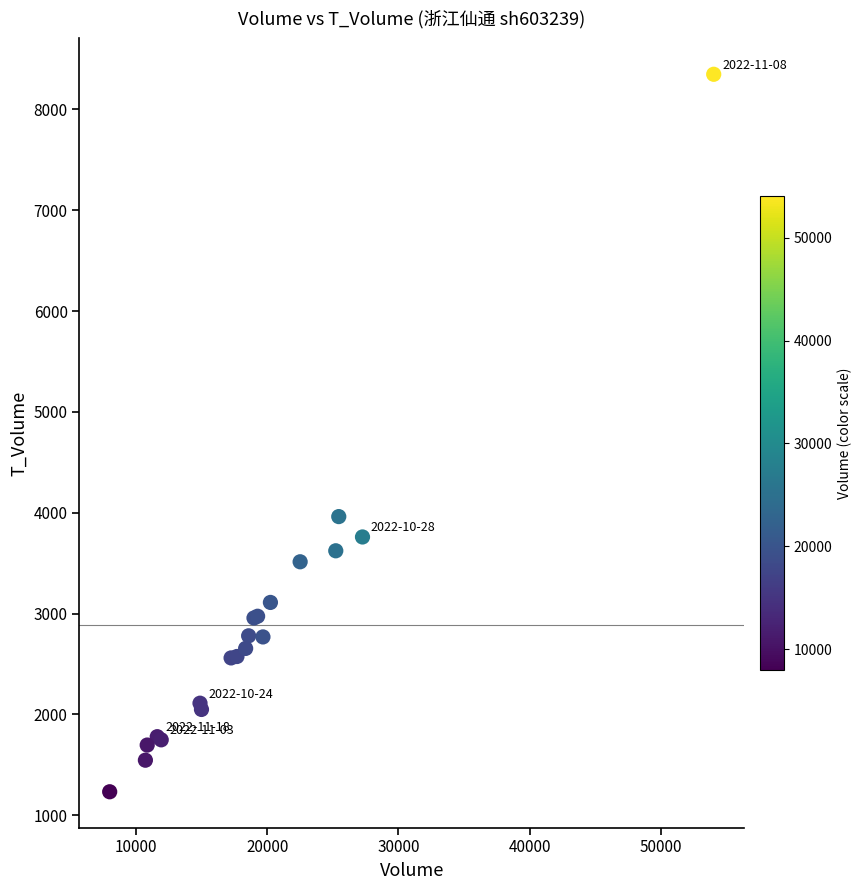

What Y value in the scatter plot is closest to 4790?

3962